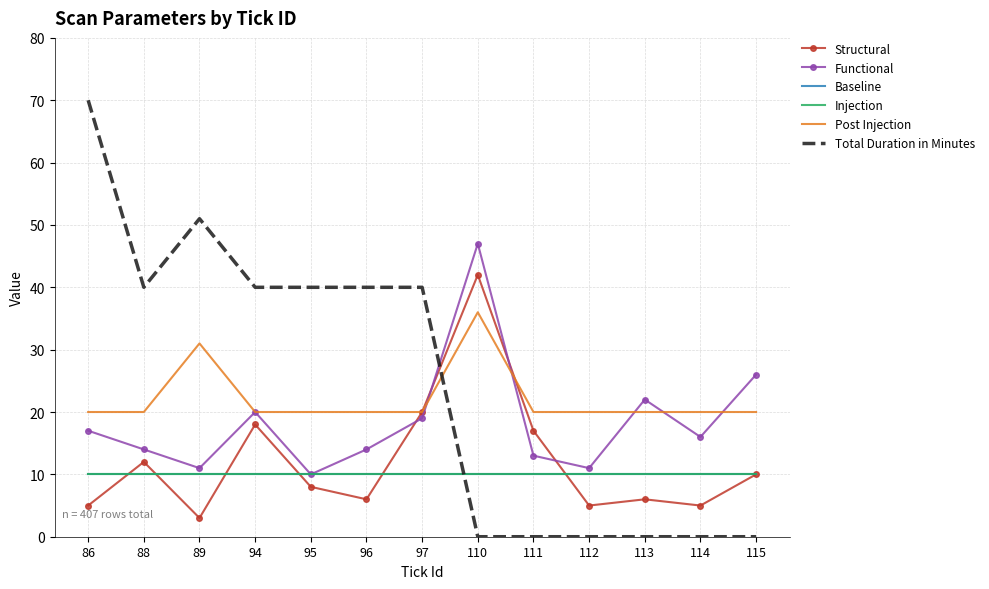

How many distinct data groups are displayed?

6